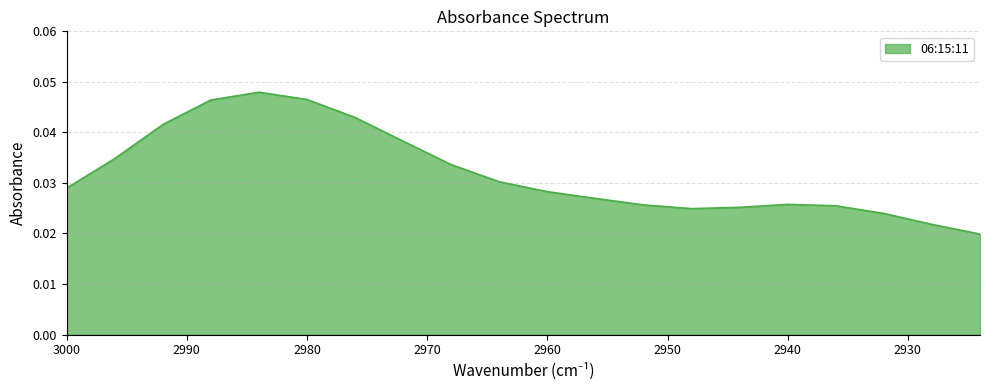

Rank the categories by value from highest to lowest.

2984, 2980, 2988, 2976, 2992, 2972, 2996, 2968, 2964, 3000, 2960, 2956, 2940, 2952, 2936, 2944, 2948, 2932, 2928, 2924